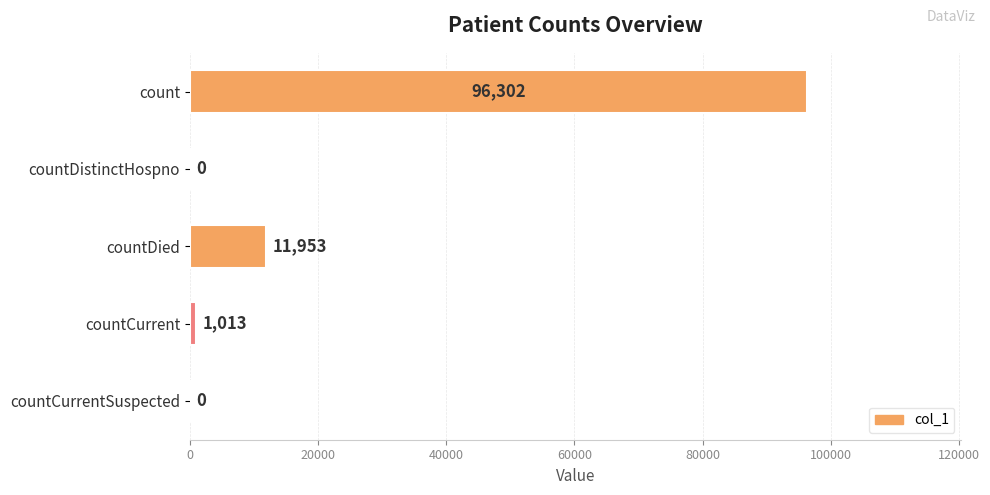

Reading top to bottom, extract all data points from this chart.

count=96302	countDistinctHospno=0	countDied=11953	countCurrent=1013	countCurrentSuspected=0